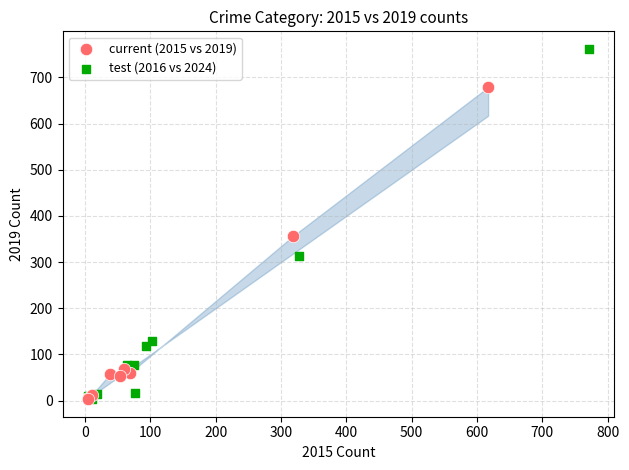

Which series contains the highest Y value?

test (2016 vs 2024)